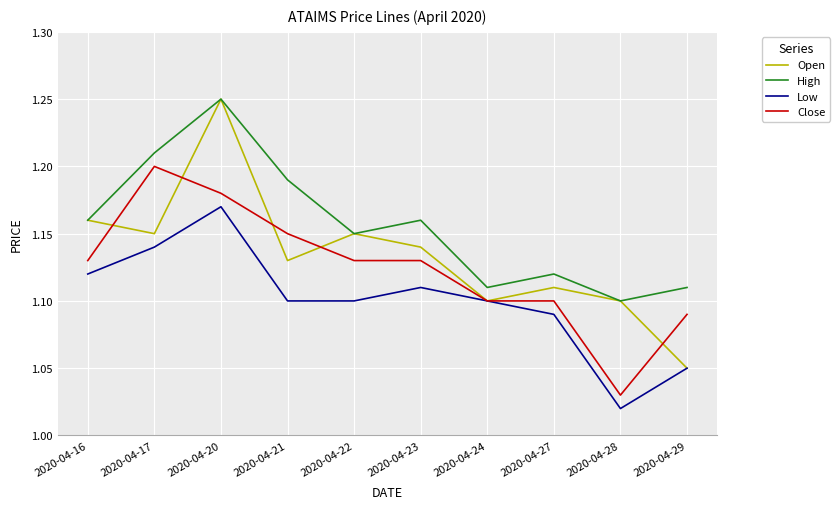

At which category is the sum across all series the highest?

2020-04-20